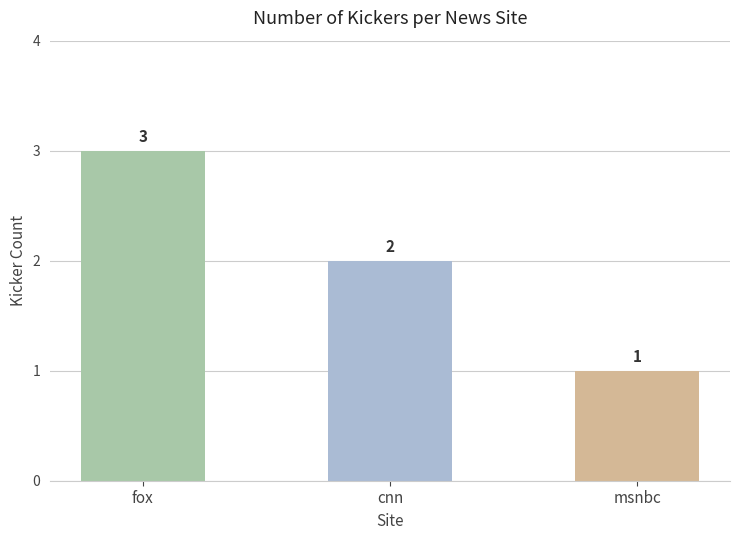

What is the average value?

2